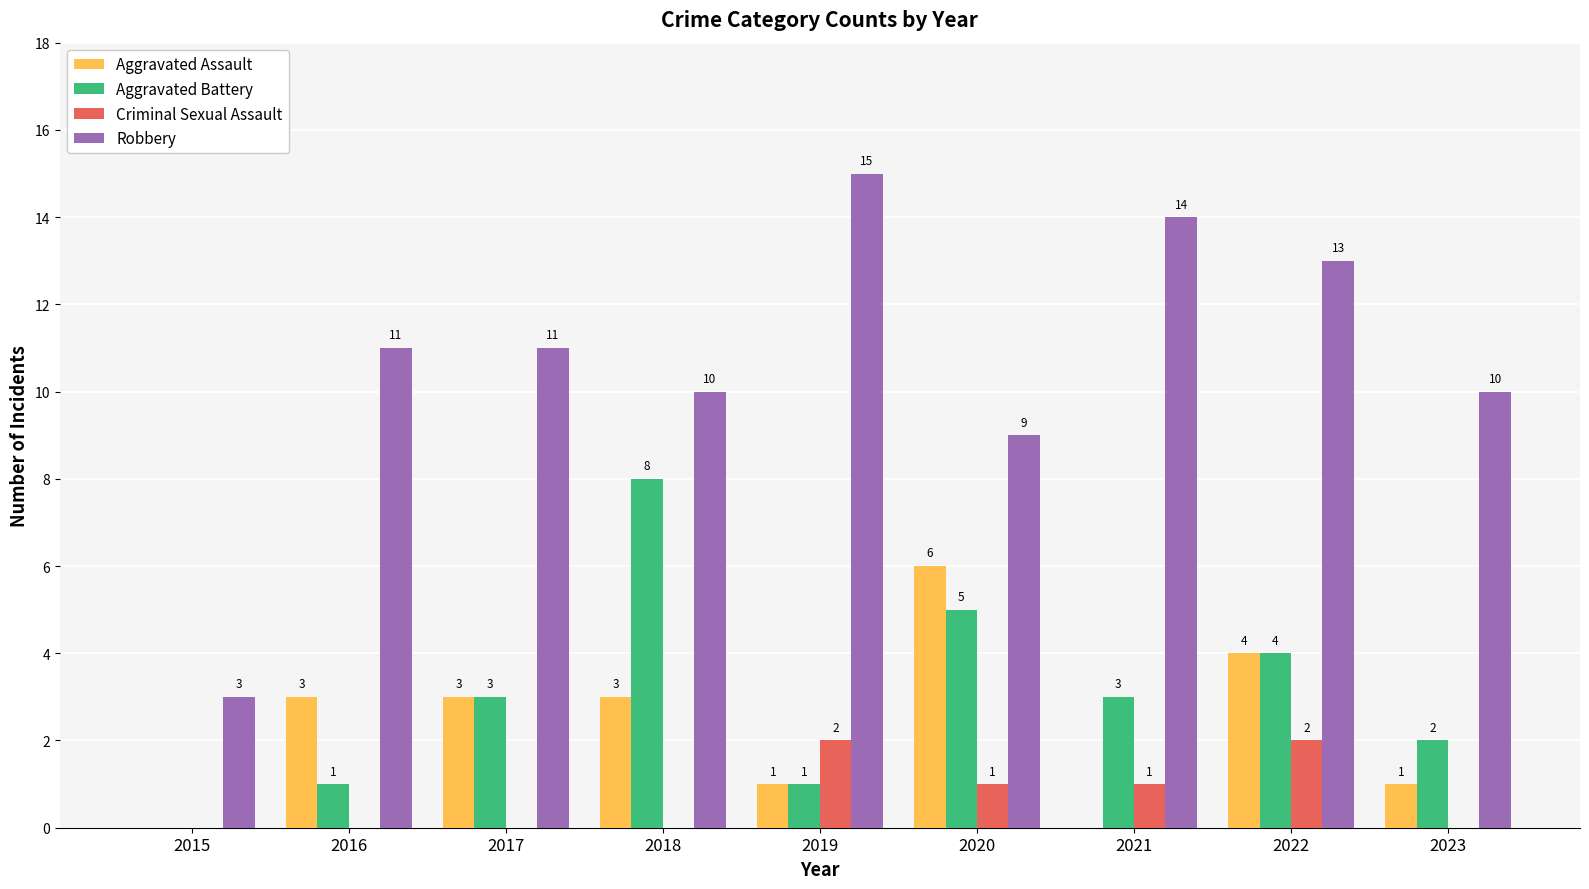

What is the average value of the Criminal Sexual Assault series?

1